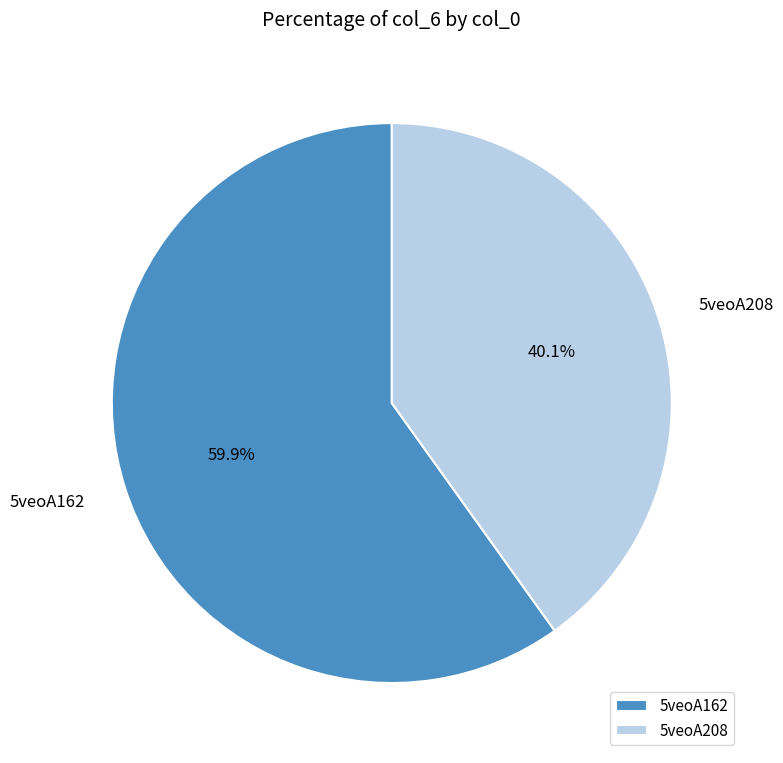

Is 5veoA208 the majority of the pie?

No